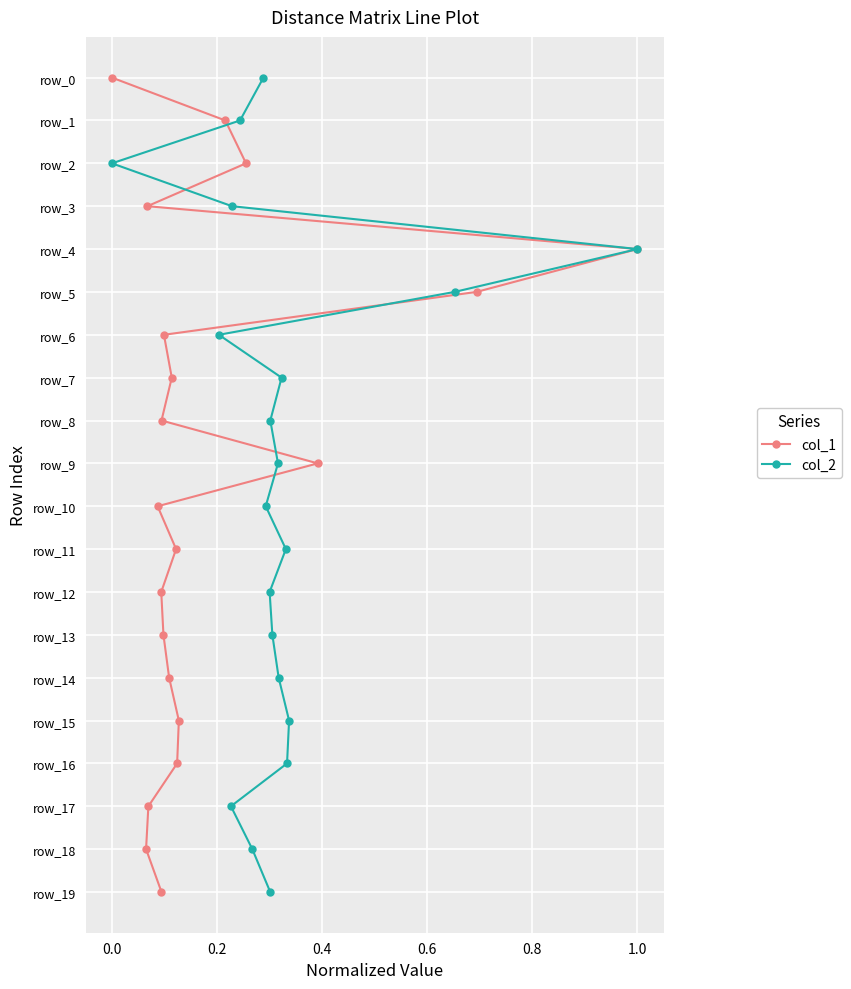

How many data points in col_2 are above 10?

9